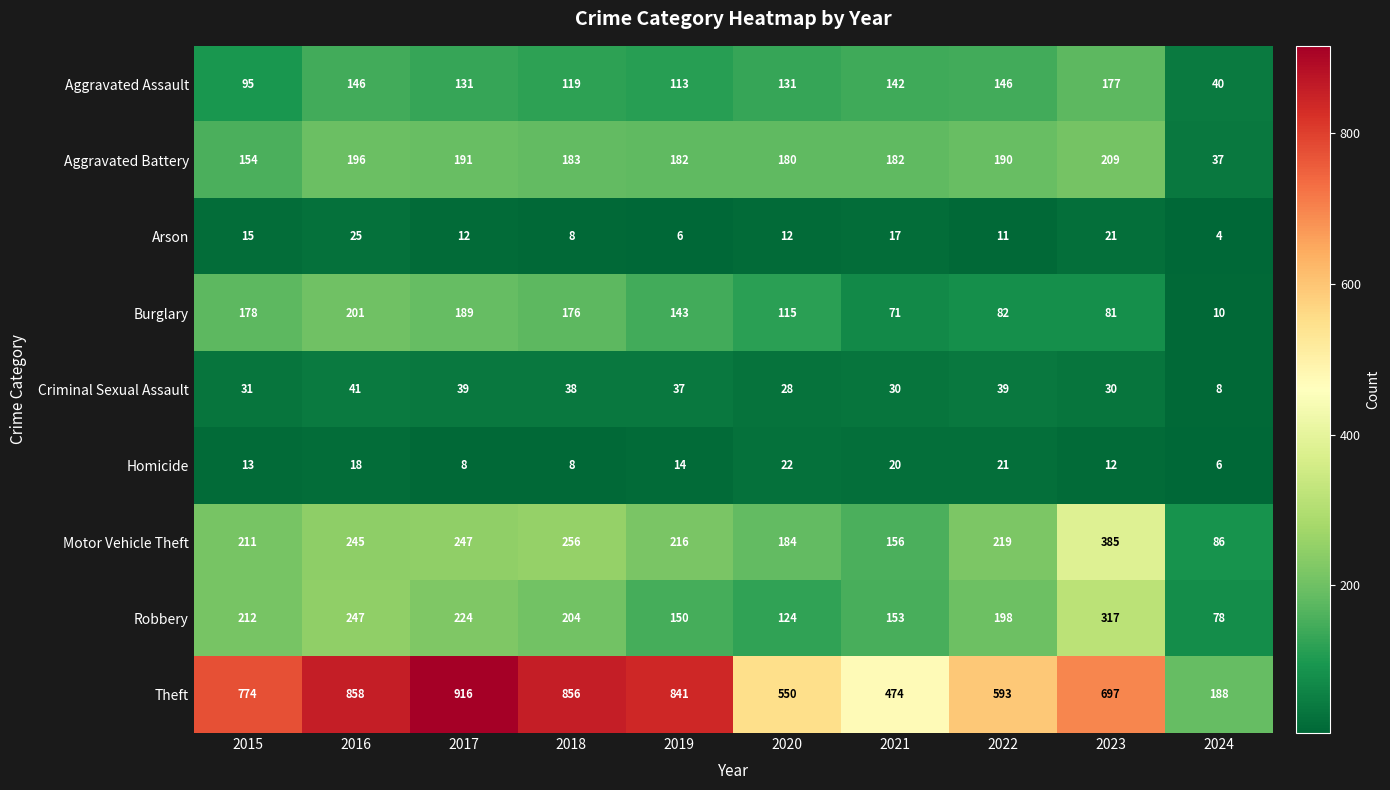

Which label corresponds to the largest value in the chart?

2017